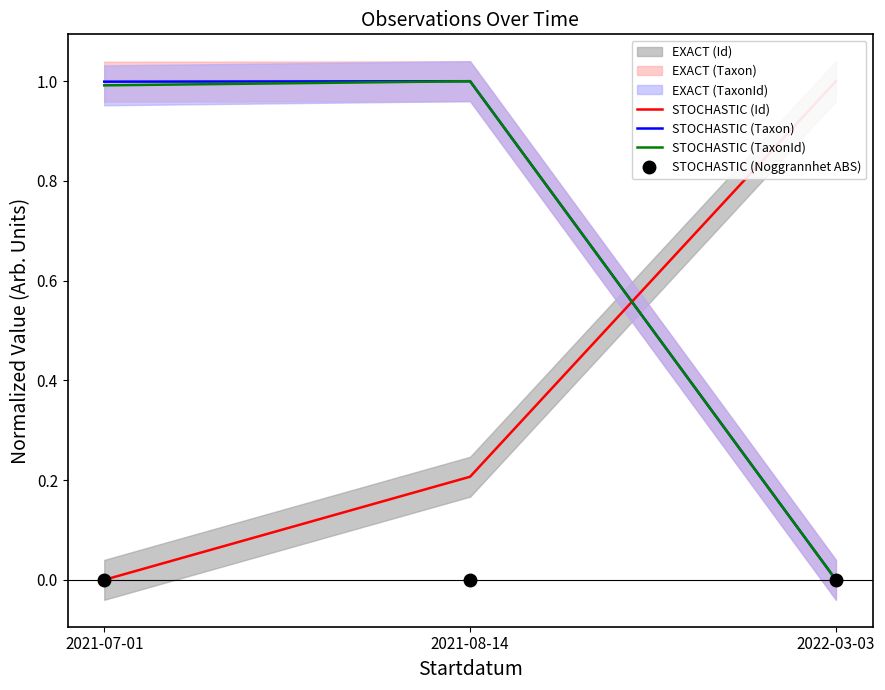

Rank the series at 2021-07-01 from highest to lowest value.

STOCHASTIC (Taxon), STOCHASTIC (TaxonId), STOCHASTIC (Id), STOCHASTIC (Noggrannhet ABS)